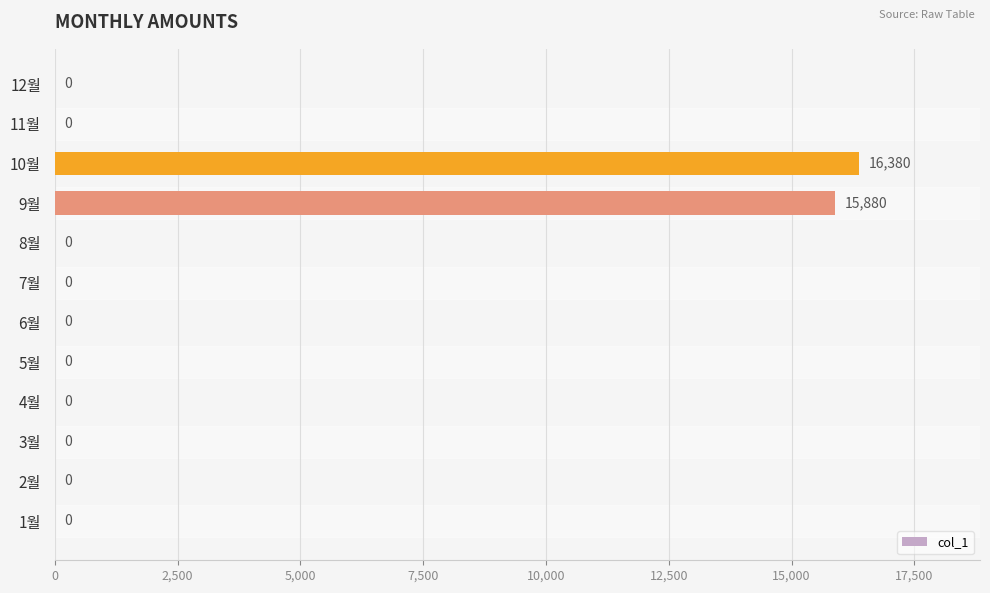

What is the sum of all values?

32260